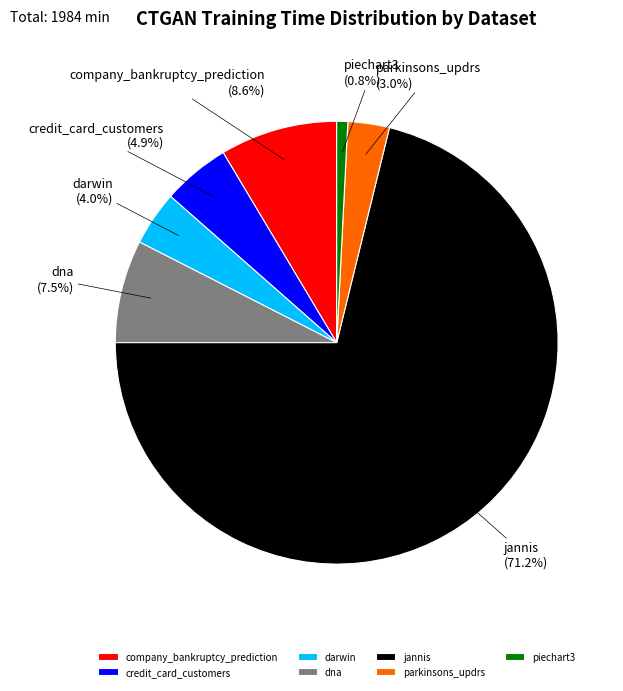

Is it true that credit_card_customers is 5% of the pie?

True